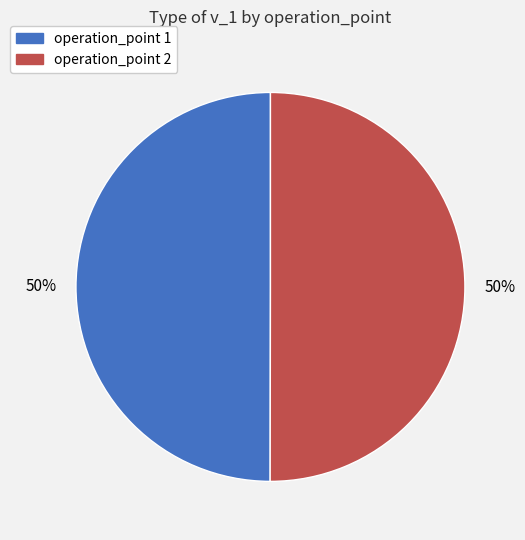

To the nearest percent, what percentage of the pie is operation_point 1?

50%